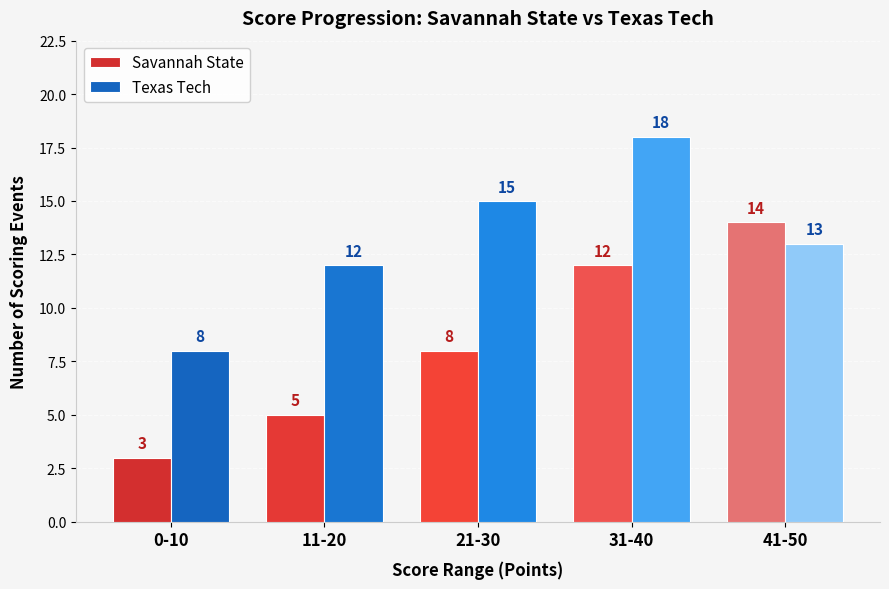

What is the sum of all Savannah State values?

42